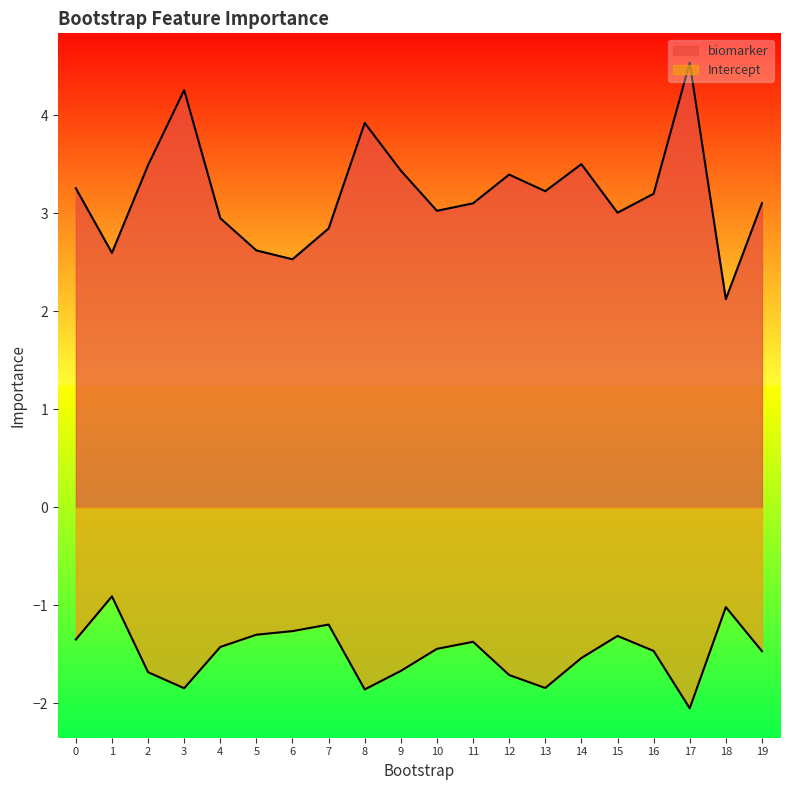

Rank the categories by Intercept value from highest to lowest.

1, 18, 7, 6, 5, 15, 0, 11, 4, 10, 16, 19, 14, 9, 2, 12, 13, 3, 8, 17